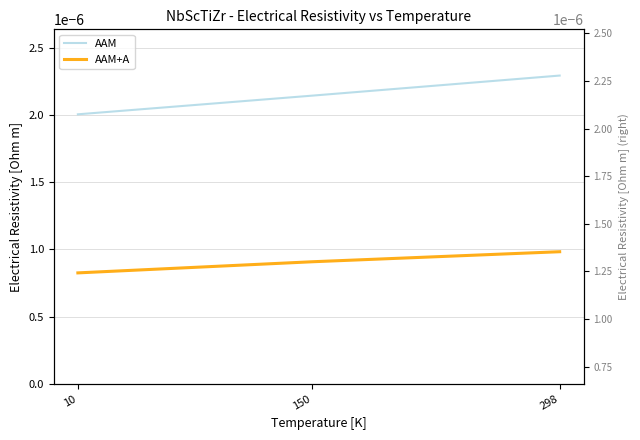

Which series has the largest total across all categories?

AAM